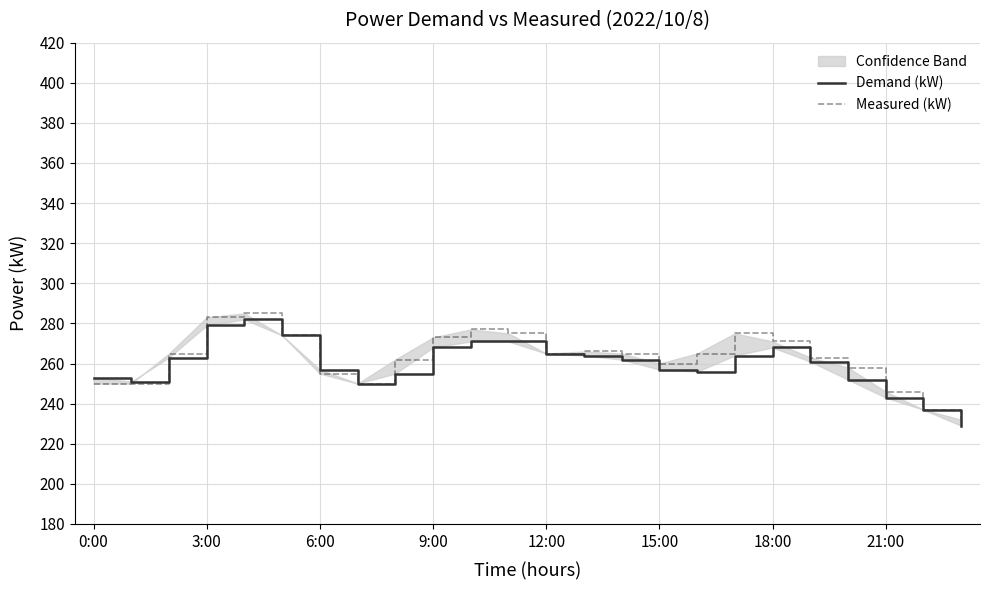

Does the chart display data point markers on the line(s)?

No